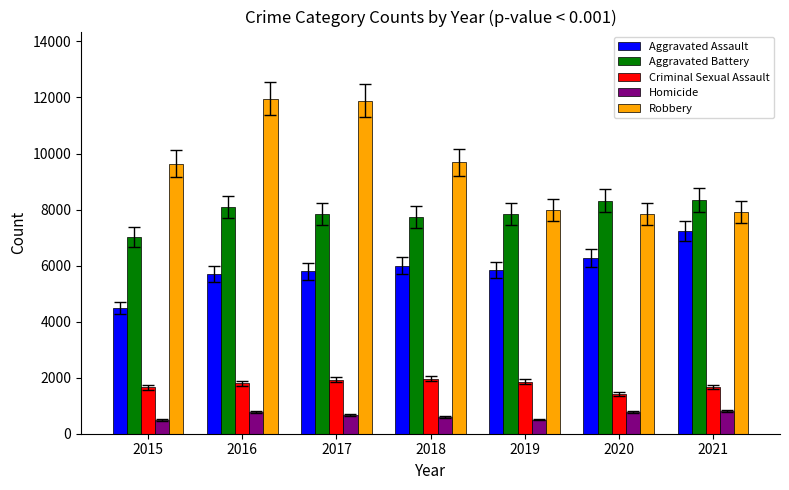

The value of Aggravated Assault at 2015 is 7867. True or false?

False